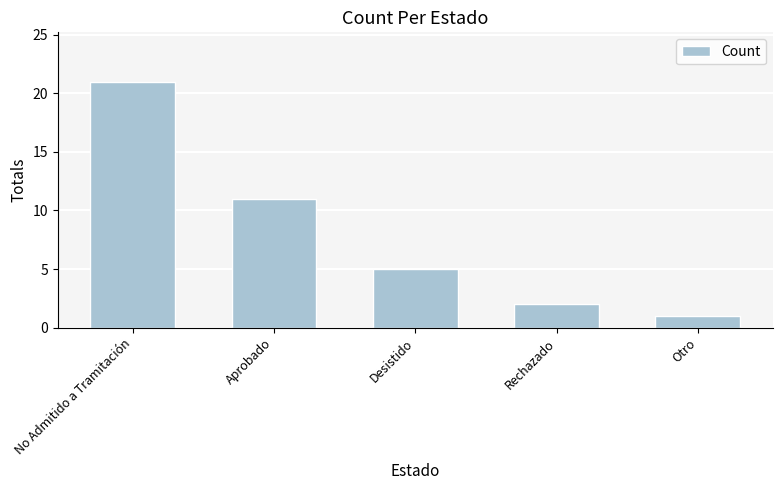

Rank the categories by value from lowest to highest.

Otro, Rechazado, Desistido, Aprobado, No Admitido a Tramitación